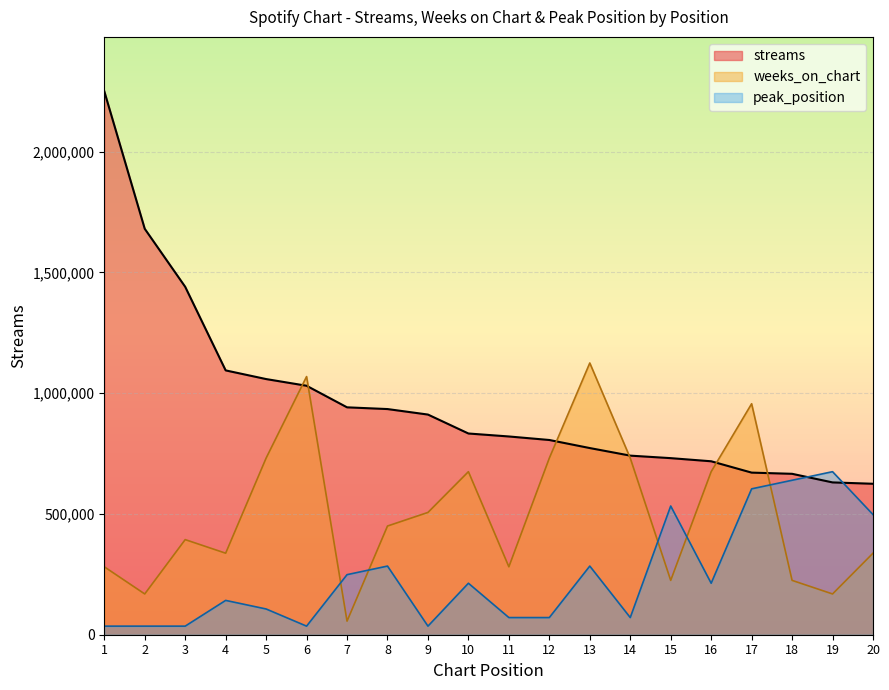

What is the sum of the peak_position values at 8 and 3?

319697.1